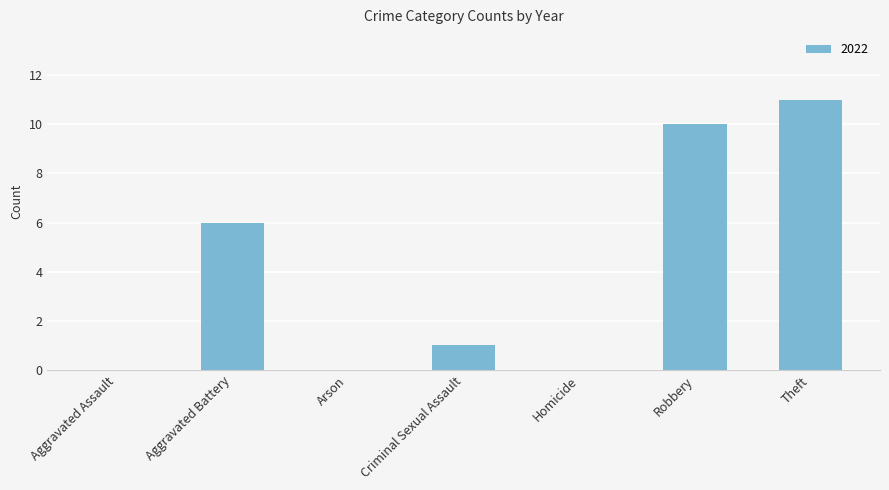

At which category does the chart reach its peak across all series?

Theft